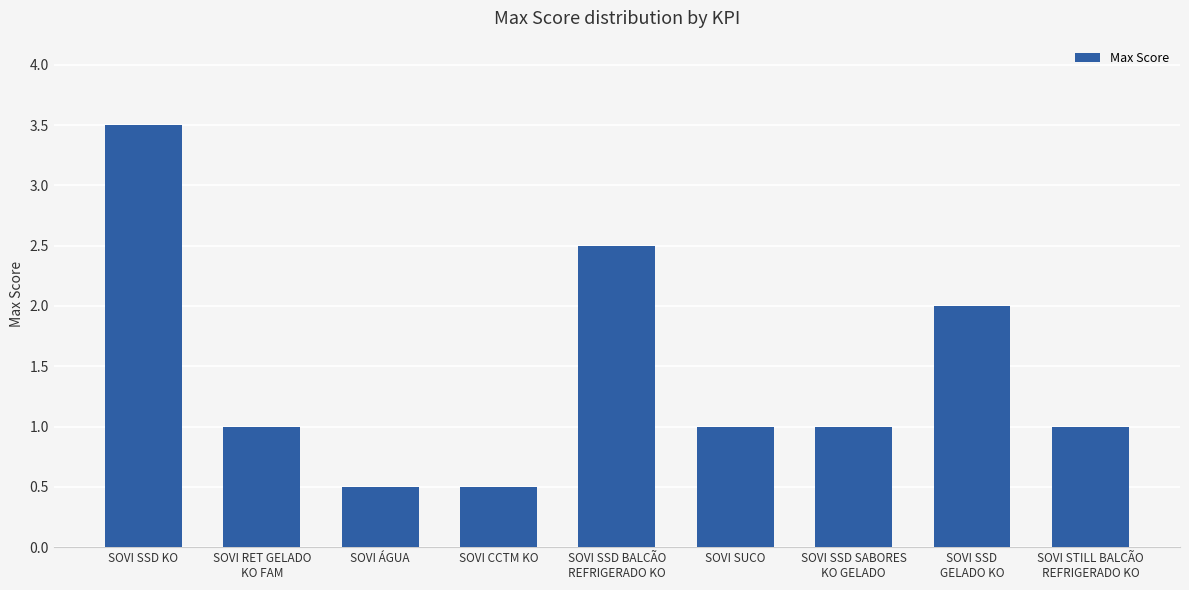

Where does the data first go above 1?

SOVI SSD KO